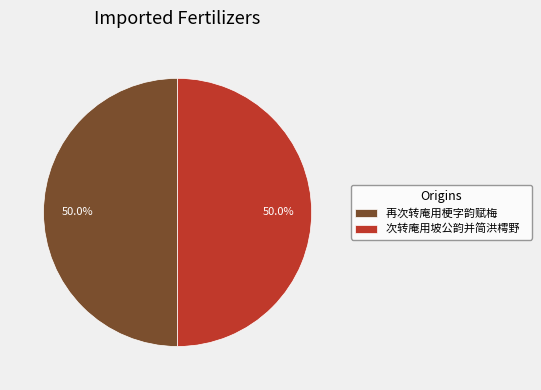

What is the ratio of the value at 再次转庵用梗字韵赋梅 to the value at 次转庵用坡公韵并简洪樗野?

1.0